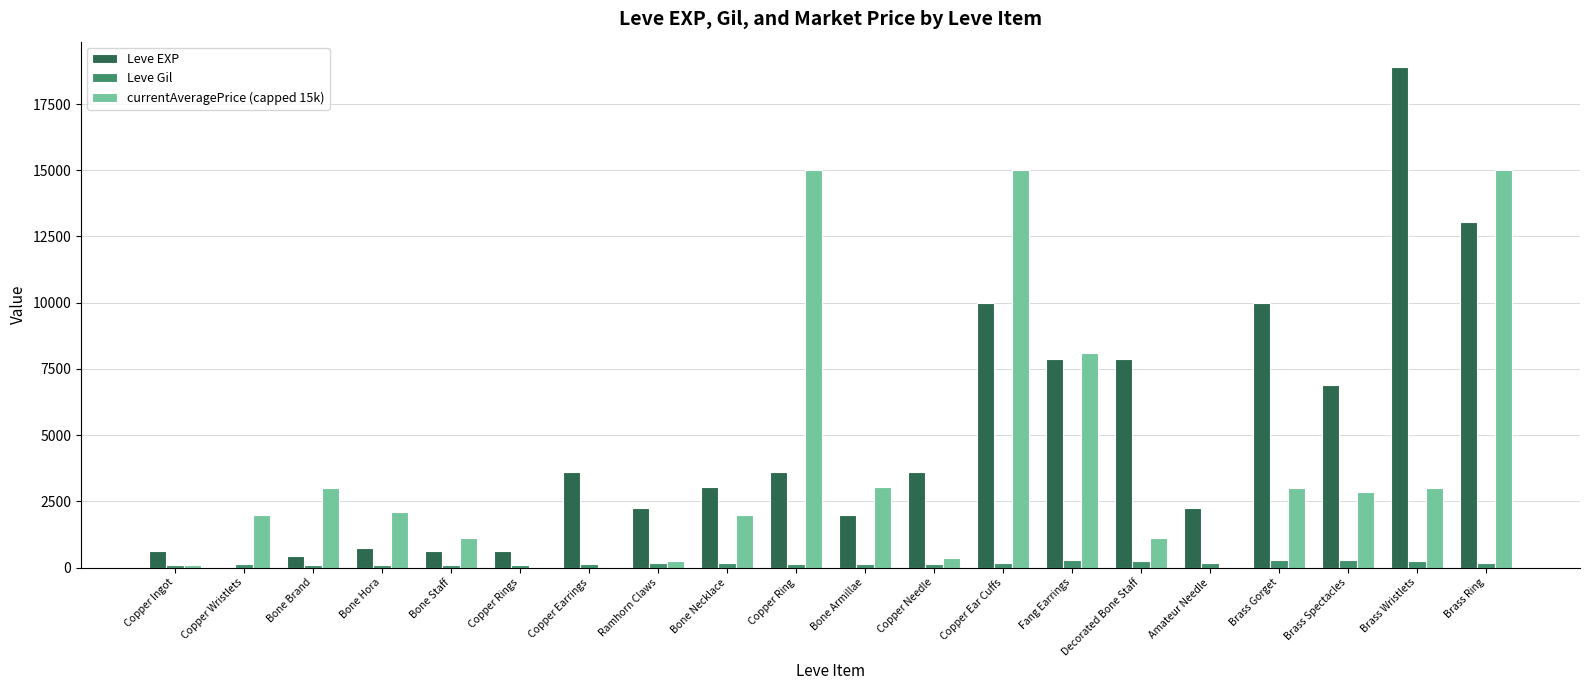

What is the spread (max minus min) of values at Brass Spectacles?

6592.0